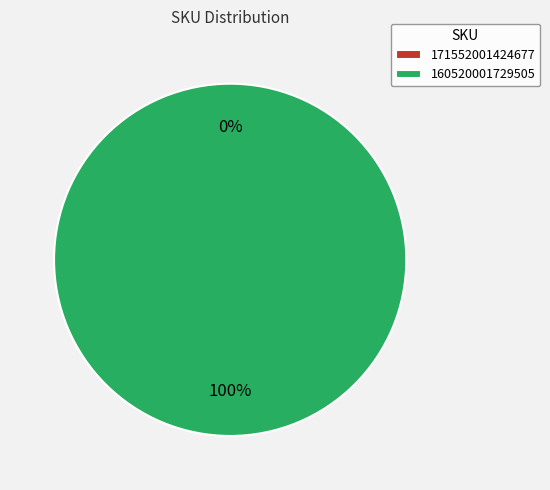

Rank the categories by value from highest to lowest.

160520001729505, 171552001424677